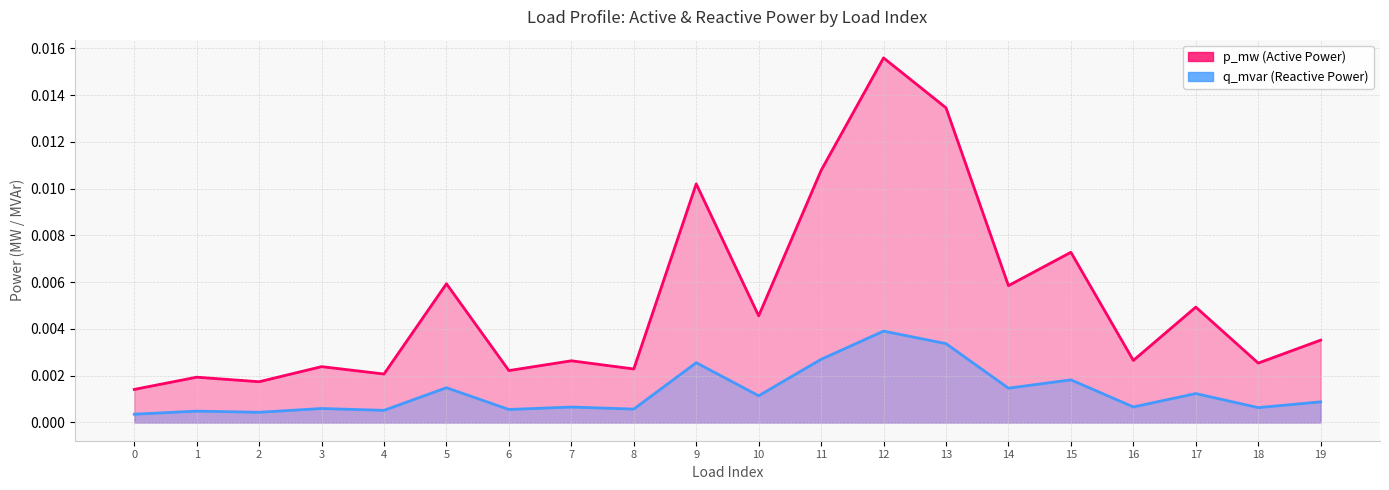

True or false: q_mvar and p_mw intersect in this chart.

False